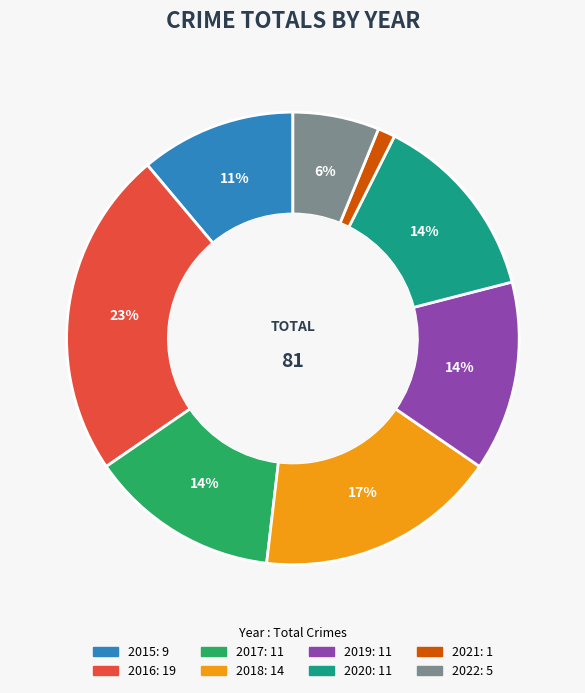

To the nearest percent, what is the average slice percentage?

12%